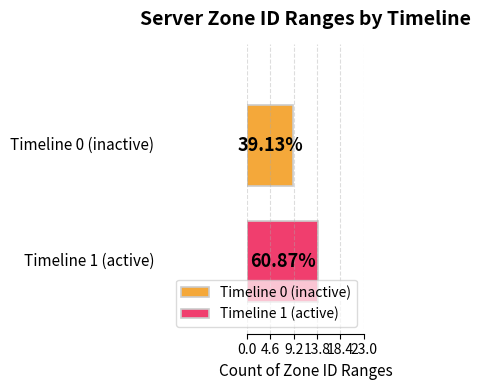

What are all the series names shown in the legend?

Timeline 0 (inactive), Timeline 1 (active)